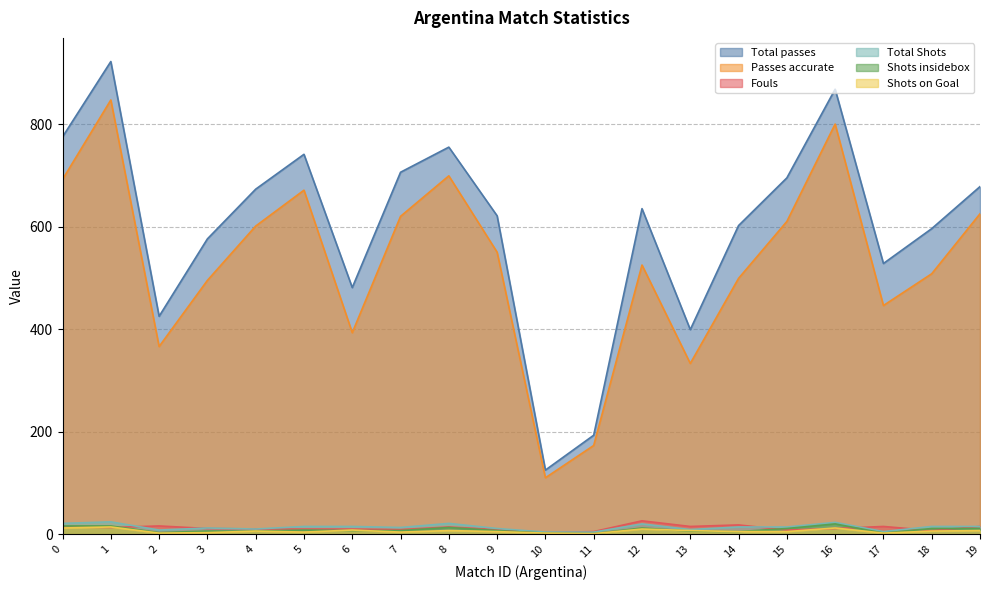

What is the maximum value for Passes accurate?

847